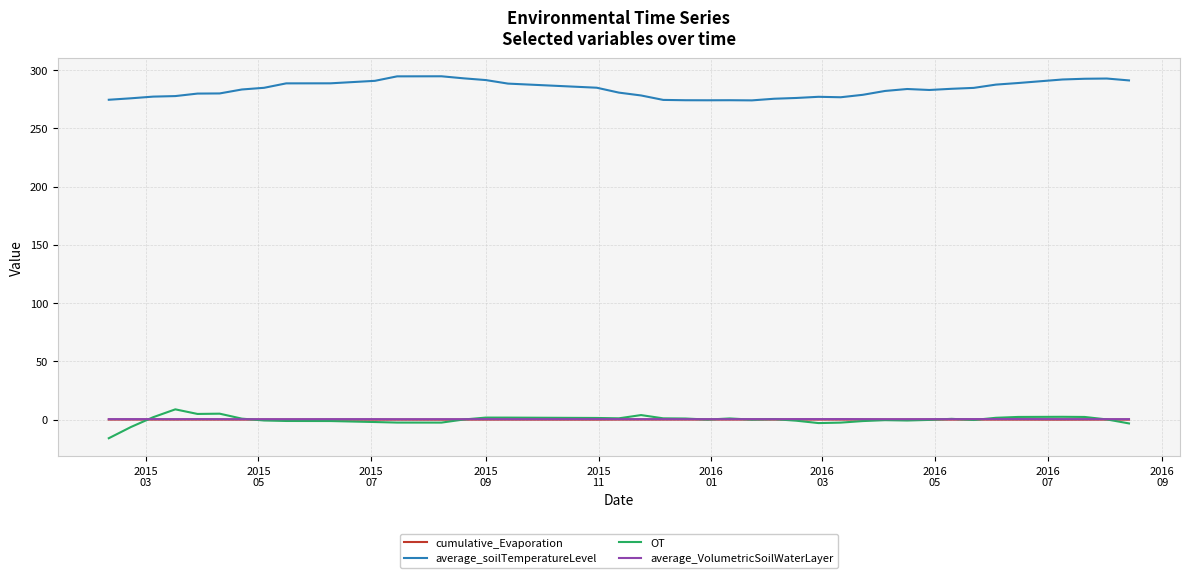

What is the greatest value displayed?

294.8